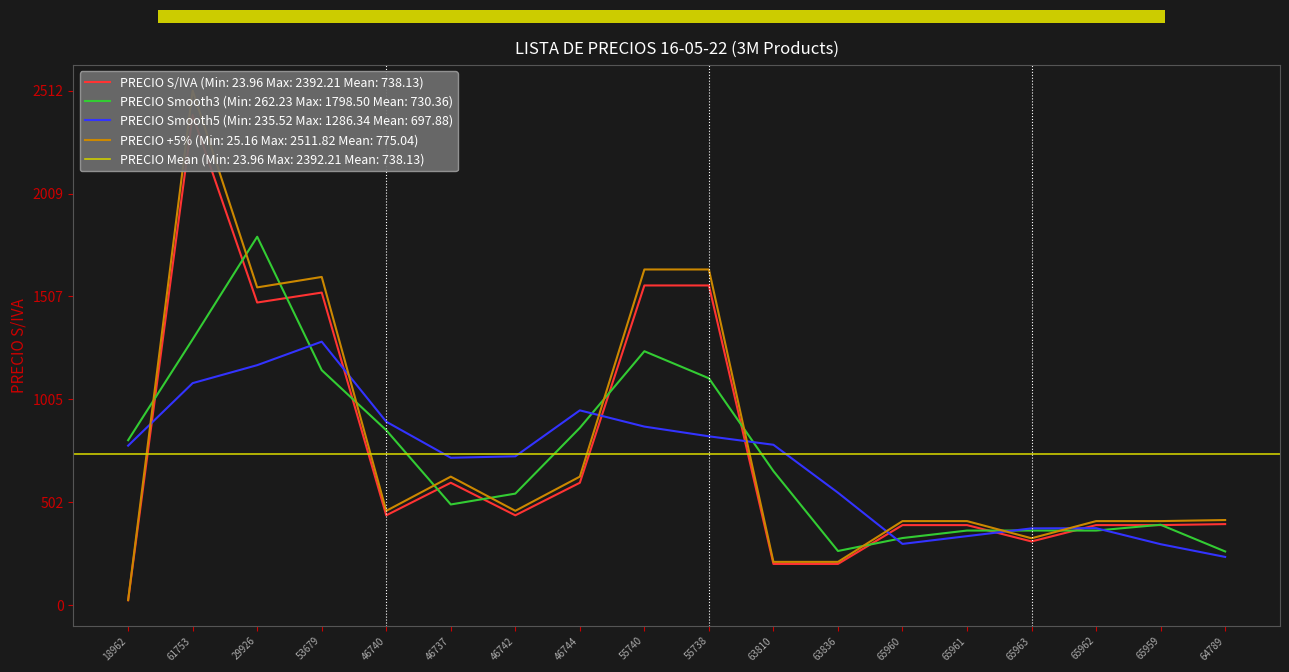

What is the minimum value shown in the chart?

24.0